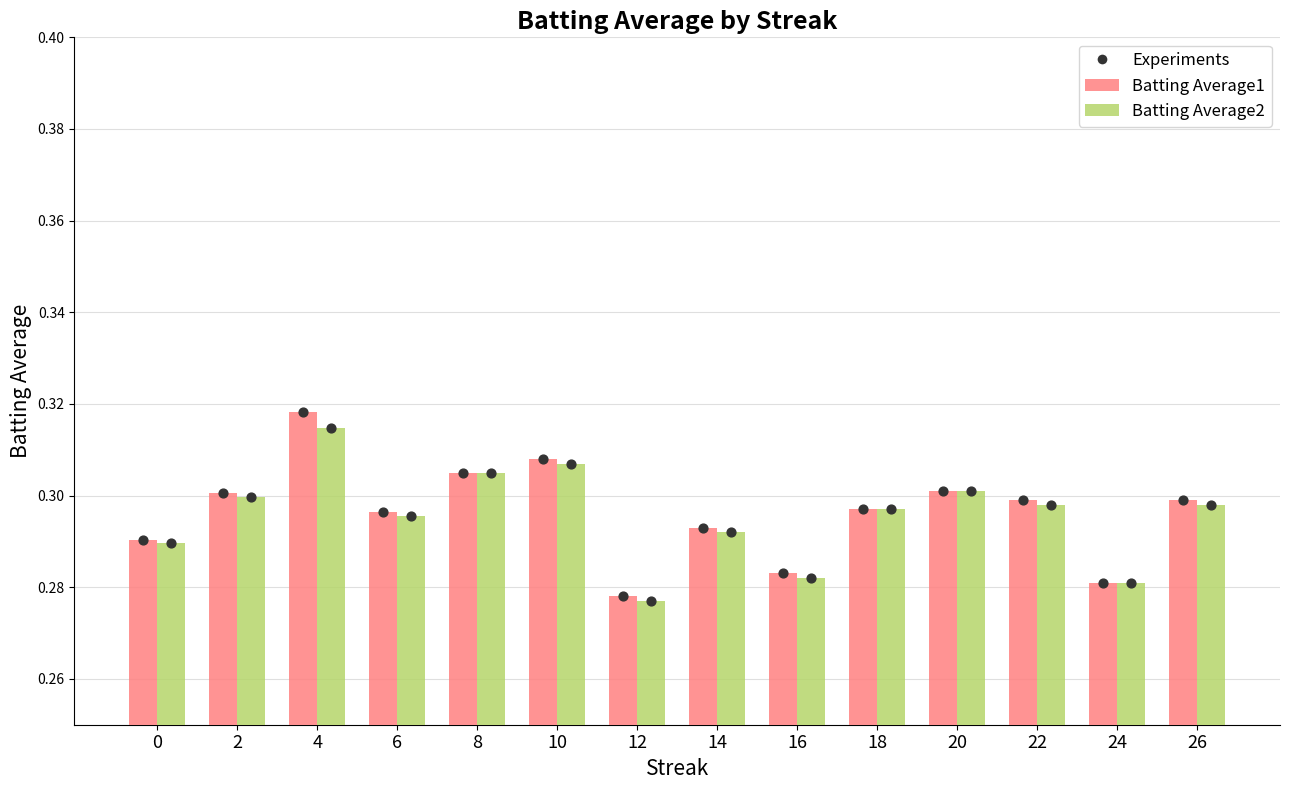

At which category is the sum across all series the highest?

4